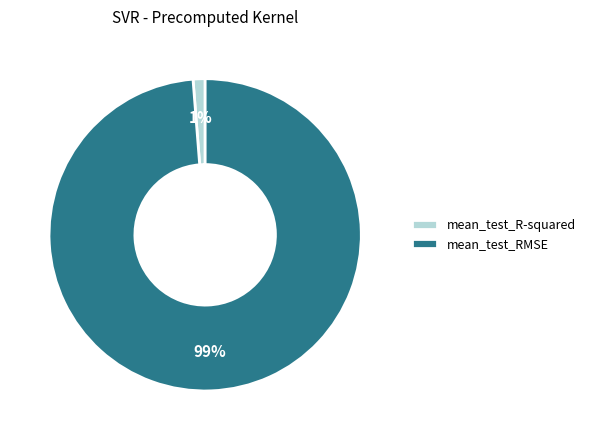

The mean_test_RMSE slice represents 99% of the pie. True or false?

True